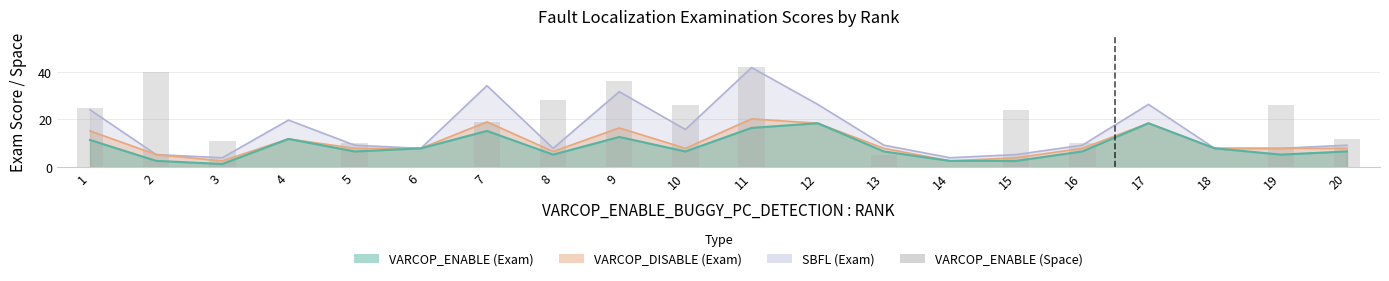

Reading left to right, what are all the values shown in this chart?

25	40	11	0	10	0	19	28	36	26	42	0	5	0	24	10	0	0	26	12